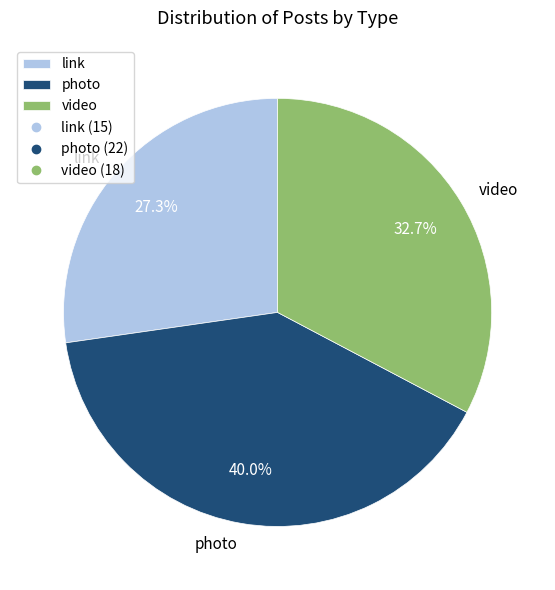

Count the number of slices in the pie.

3